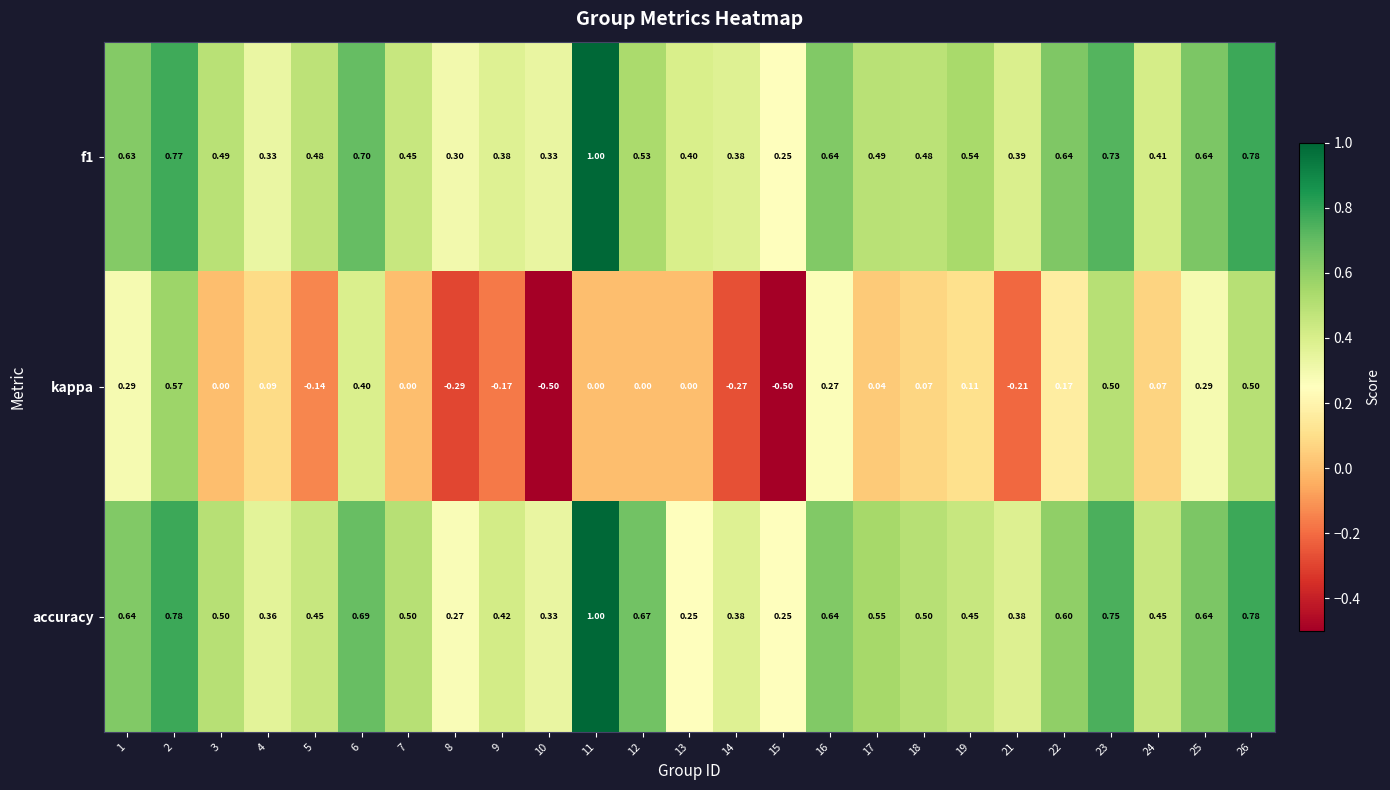

Which series has the widest spread of values?

kappa